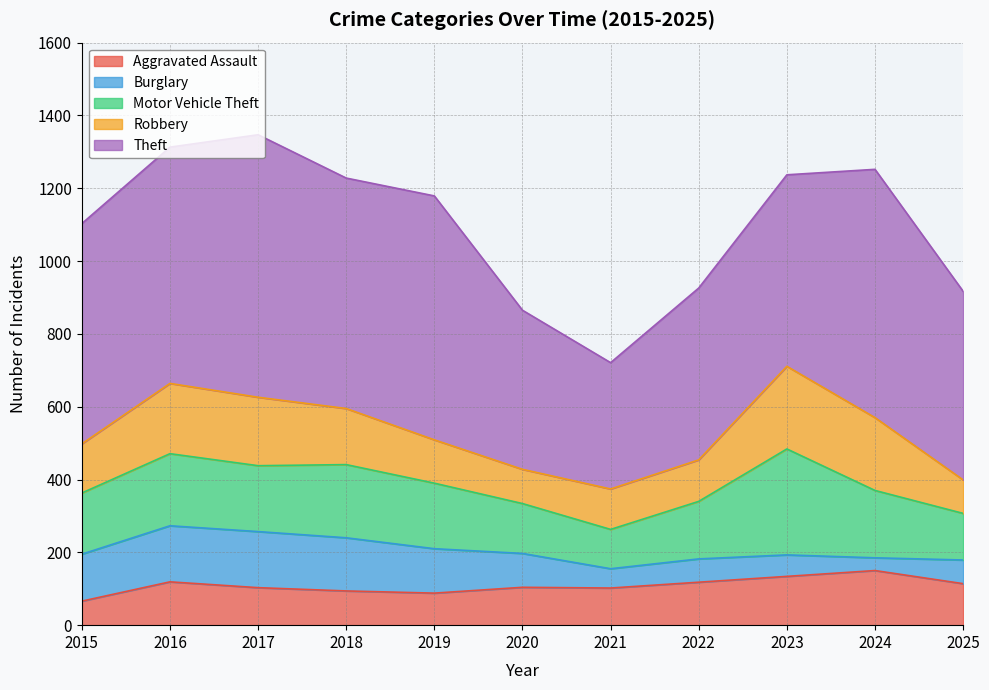

True or false: Aggravated Assault and Burglary cross at least once.

True